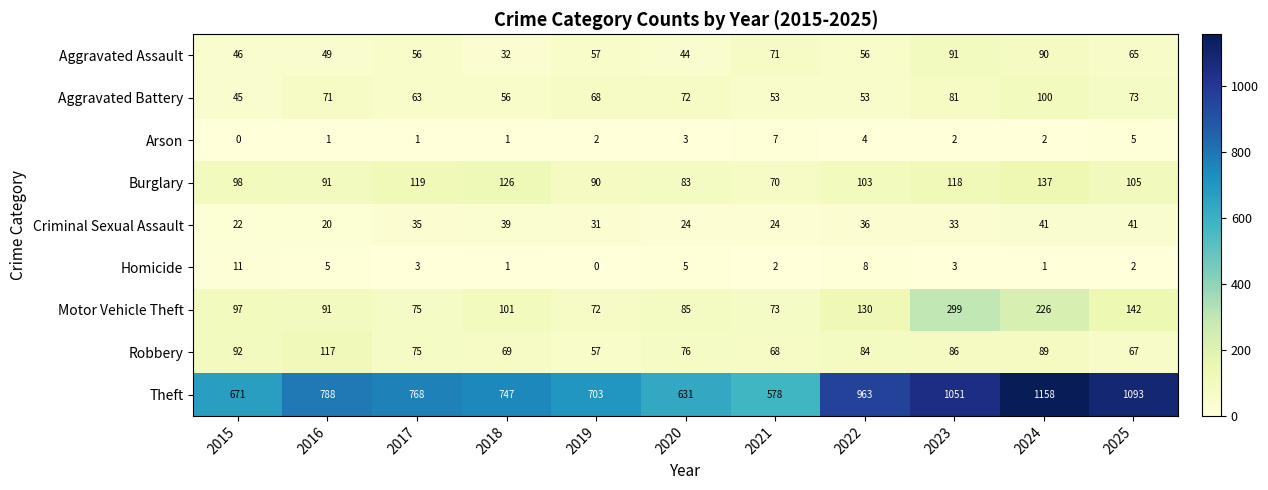

What is the difference between the highest and lowest values at 2024?

1157